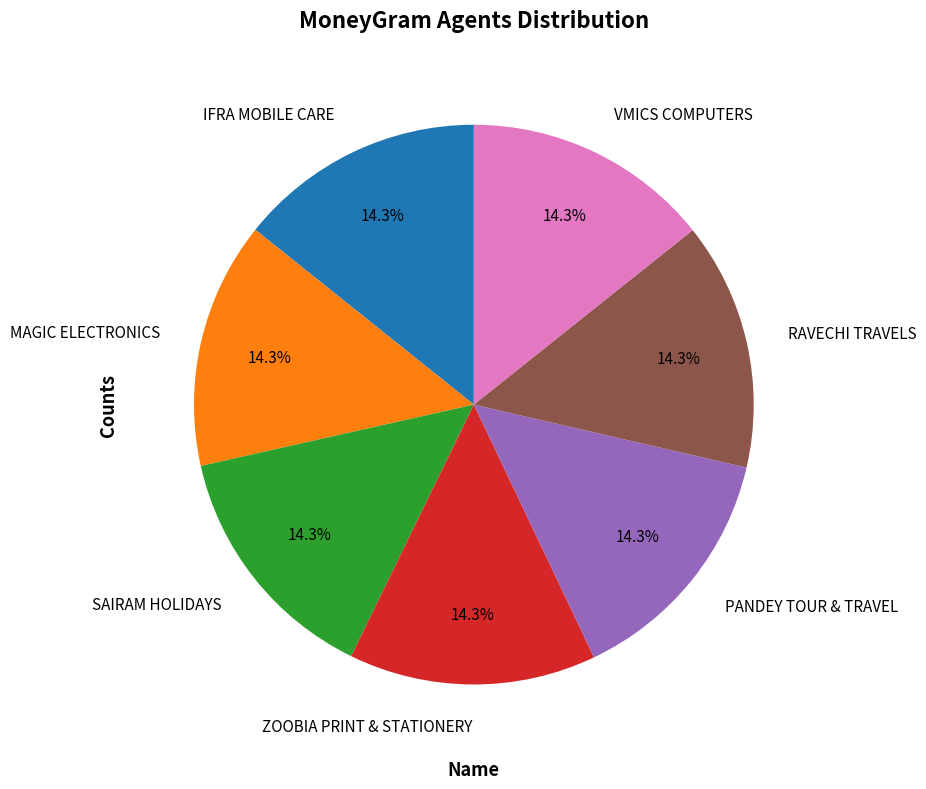

What percentage do VMICS COMPUTERS and PANDEY TOUR & TRAVEL together represent?

28.6%